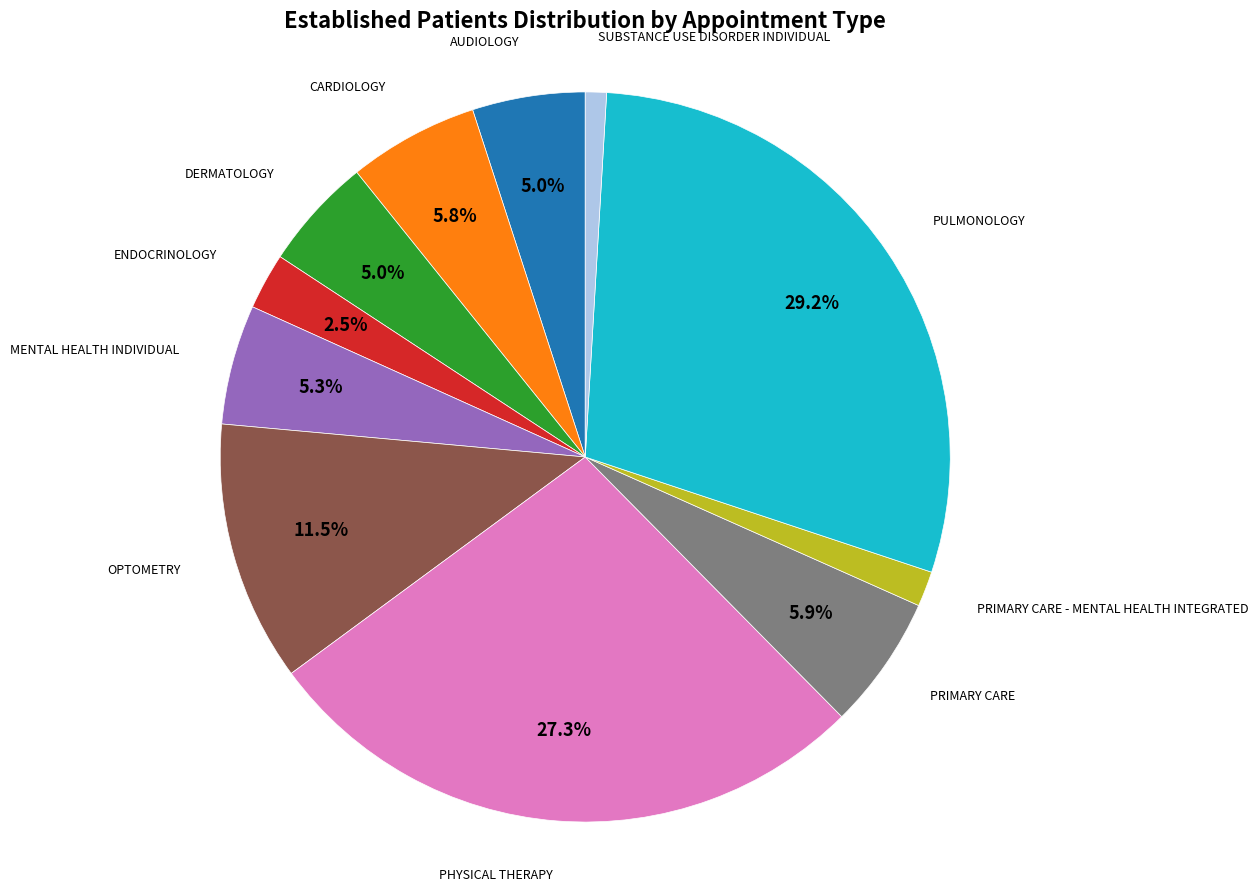

How much of the chart is everything except OPTOMETRY?

88.5%